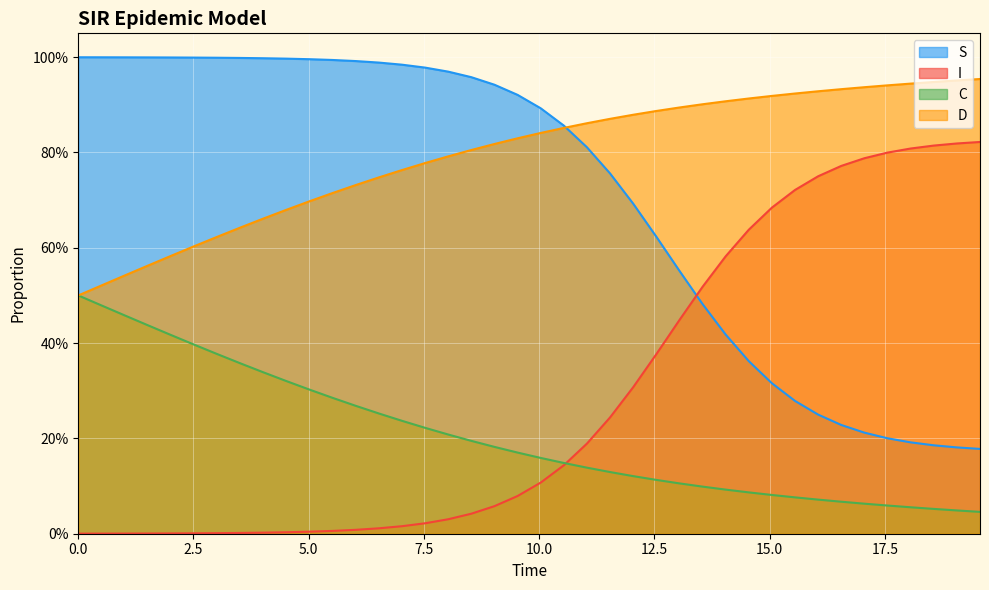

Rank the series by their maximum value, from highest to lowest.

S, D, I, C